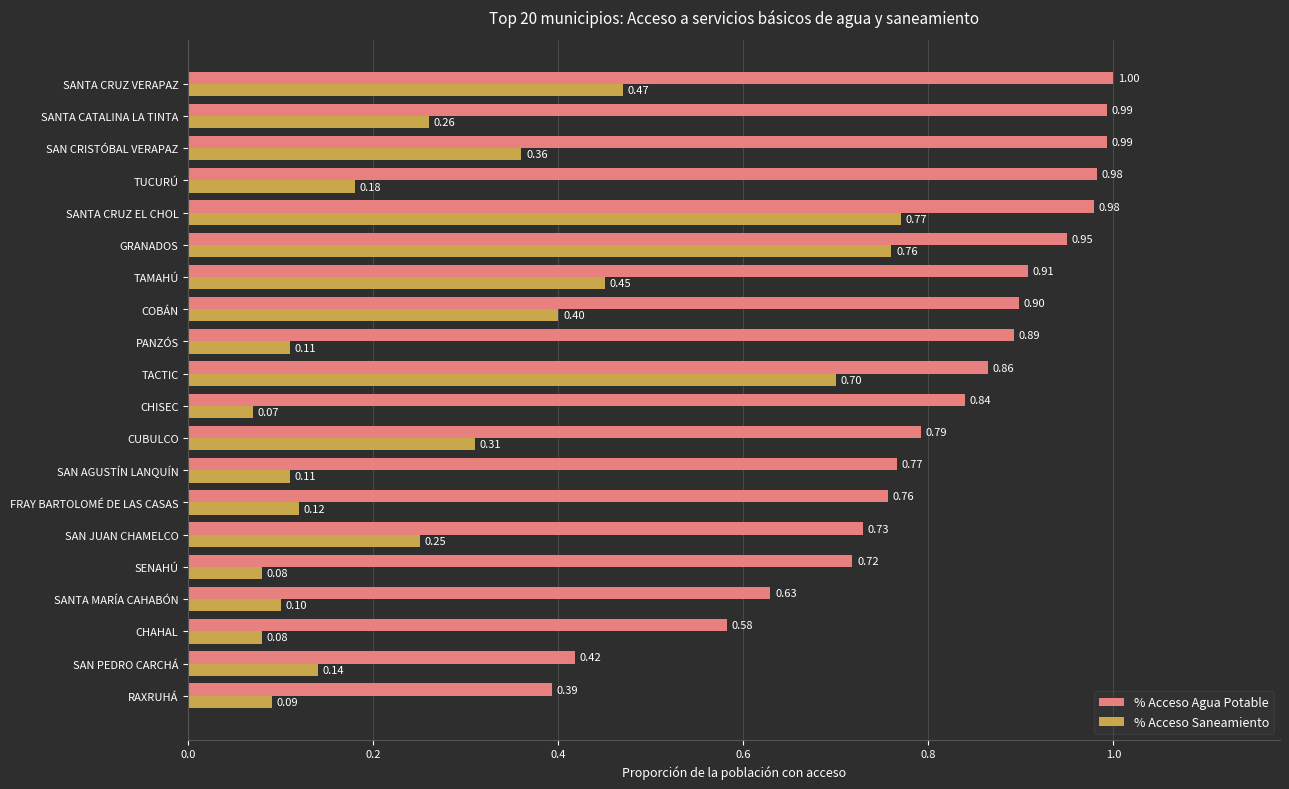

Which series has the largest total across all categories?

% Acceso Agua Potable